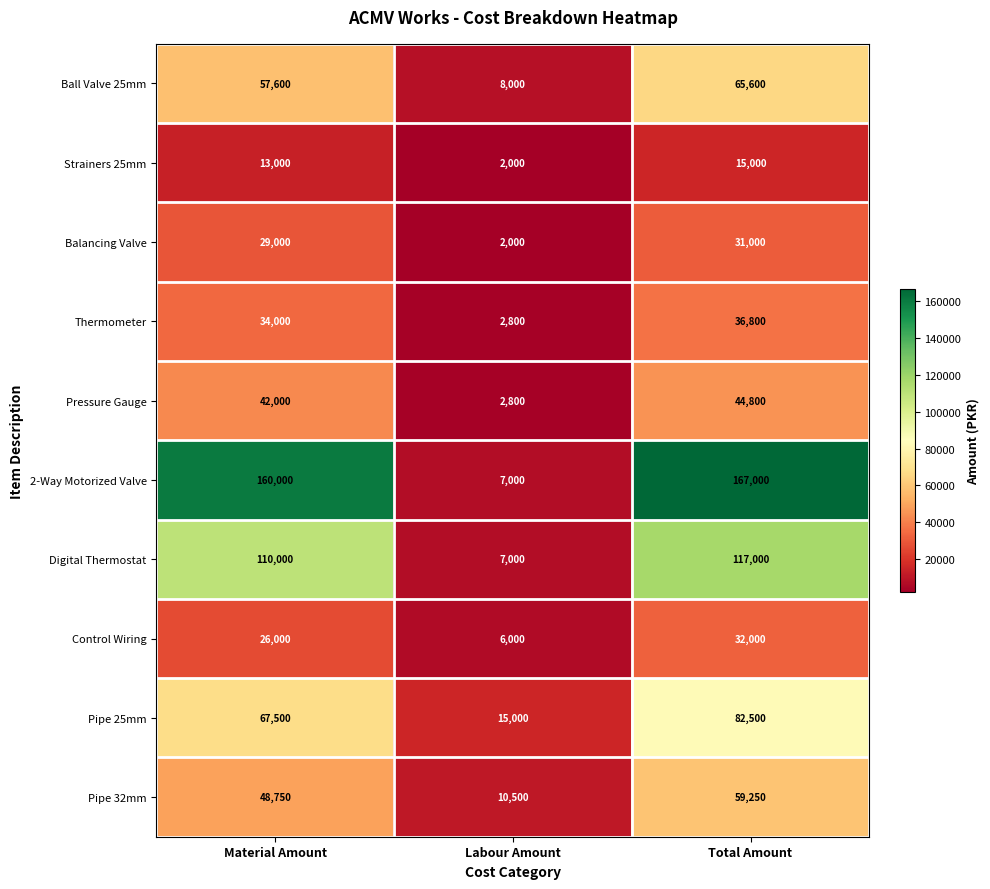

Rank the series at Total Amount from lowest to highest value.

Strainers 25mm, Balancing Valve, Control Wiring, Thermometer, Pressure Gauge, Pipe 32mm, Ball Valve 25mm, Pipe 25mm, Digital Thermostat, 2-Way Motorized Valve